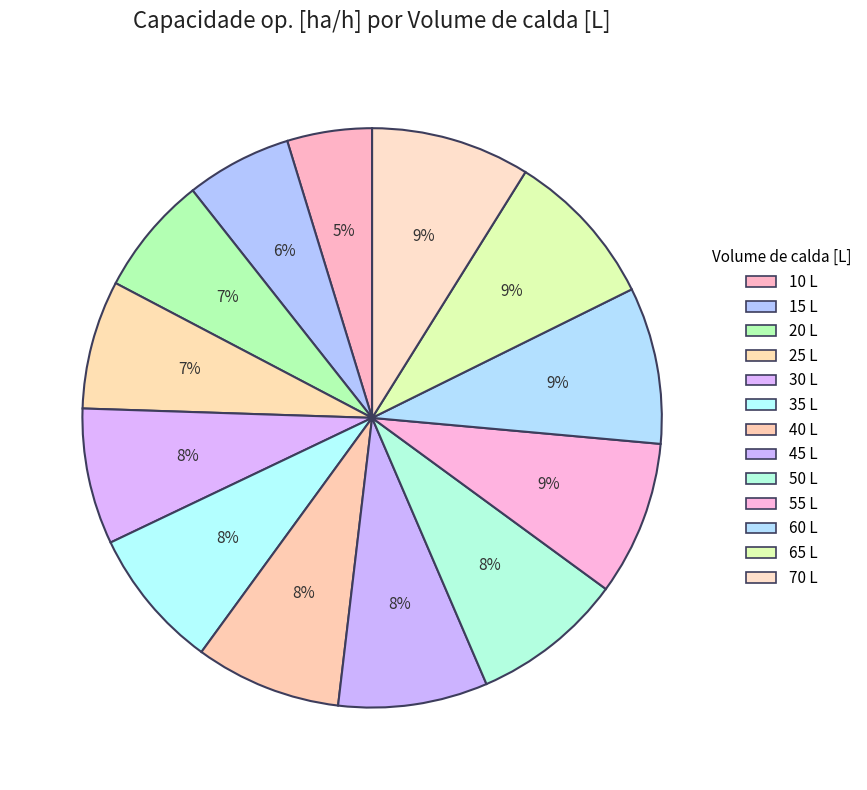

How many slices are in this pie chart?

13